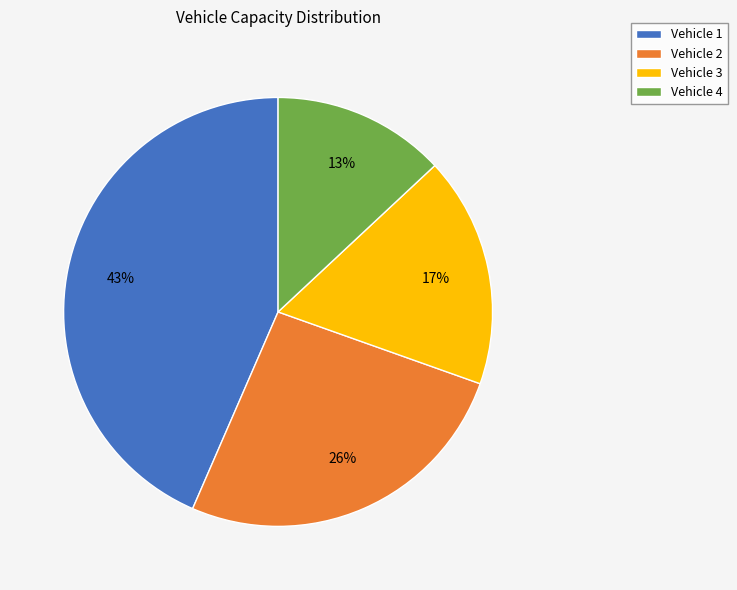

Approximately how many times larger is the value at Vehicle 1 compared to Vehicle 4?

3.3